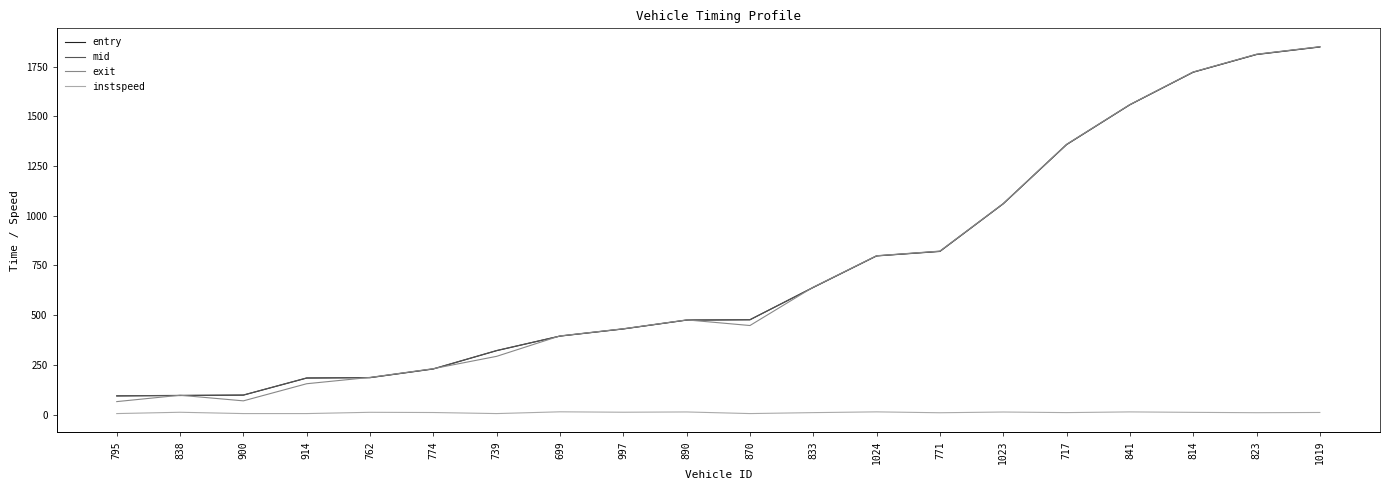

Which series has the widest spread of values?

exit